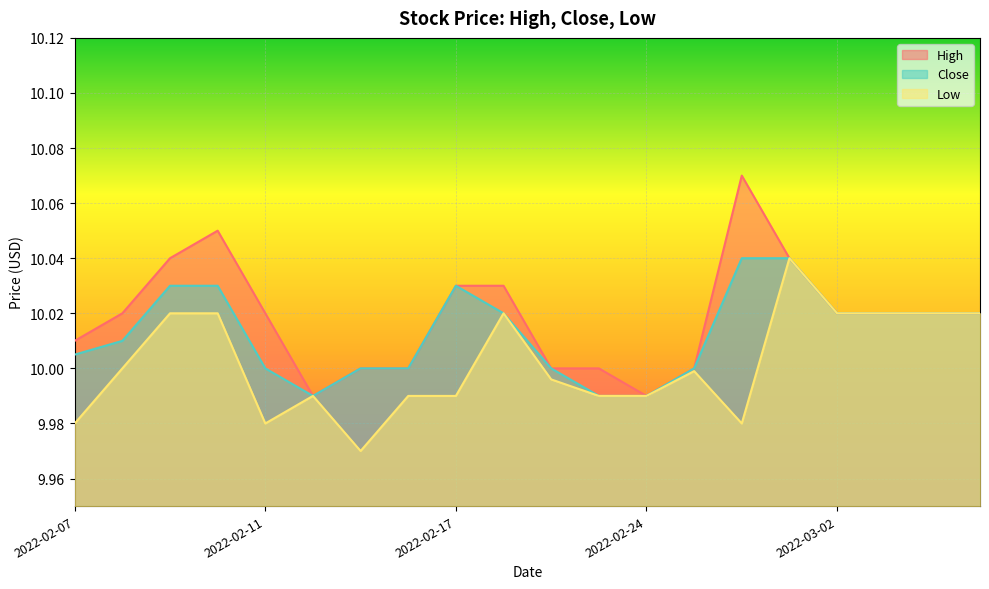

Which has a higher value, 2022-02-25 or 2022-03-04?

2022-03-04